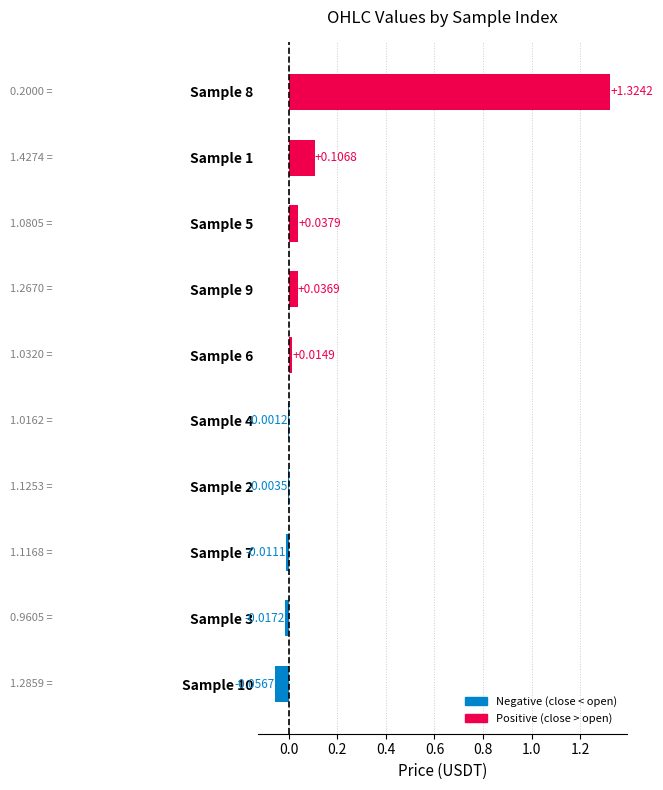

Which label corresponds to the largest value in the chart?

Sample 8